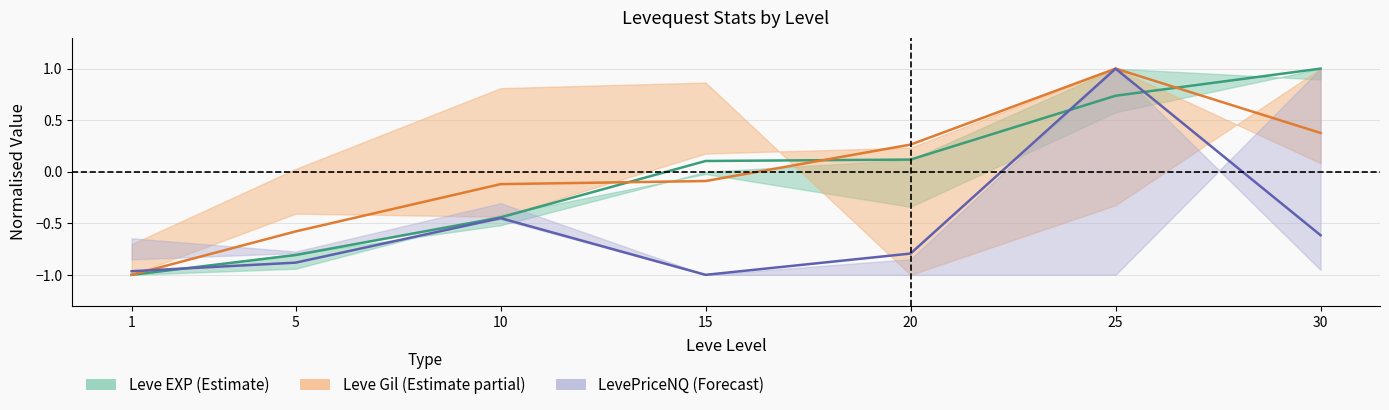

True or false: LevePriceNQ mid has more than 0 interior local peaks.

True